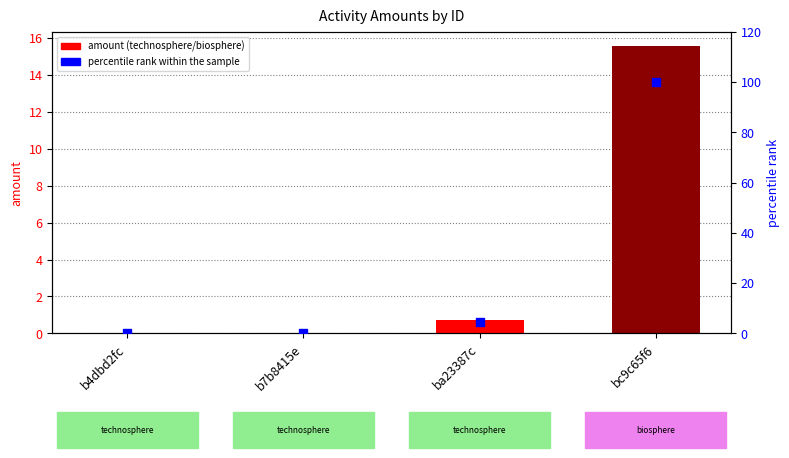

Which series reaches the minimum Y coordinate?

amount